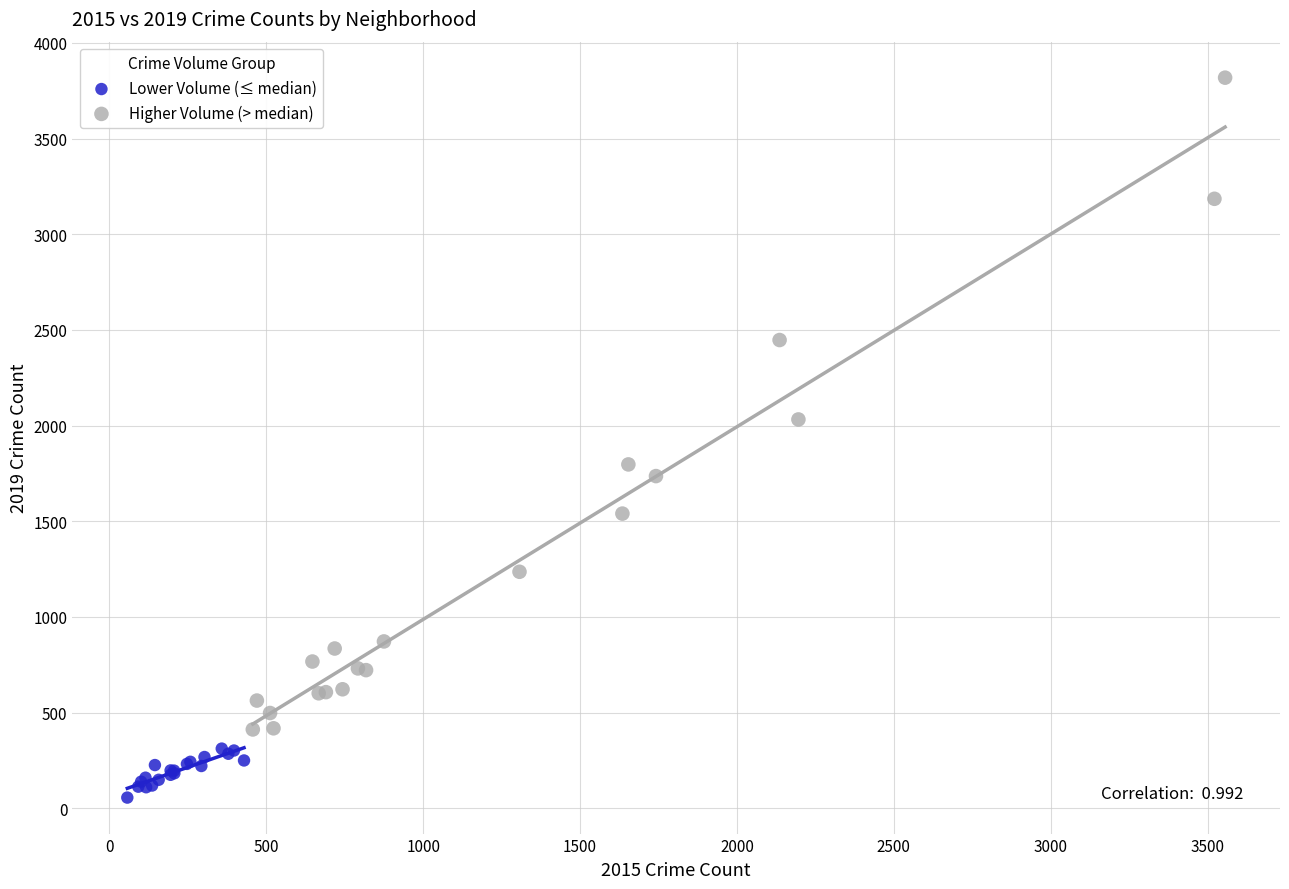

Which series contains the highest Y value?

Higher Volume (> median)